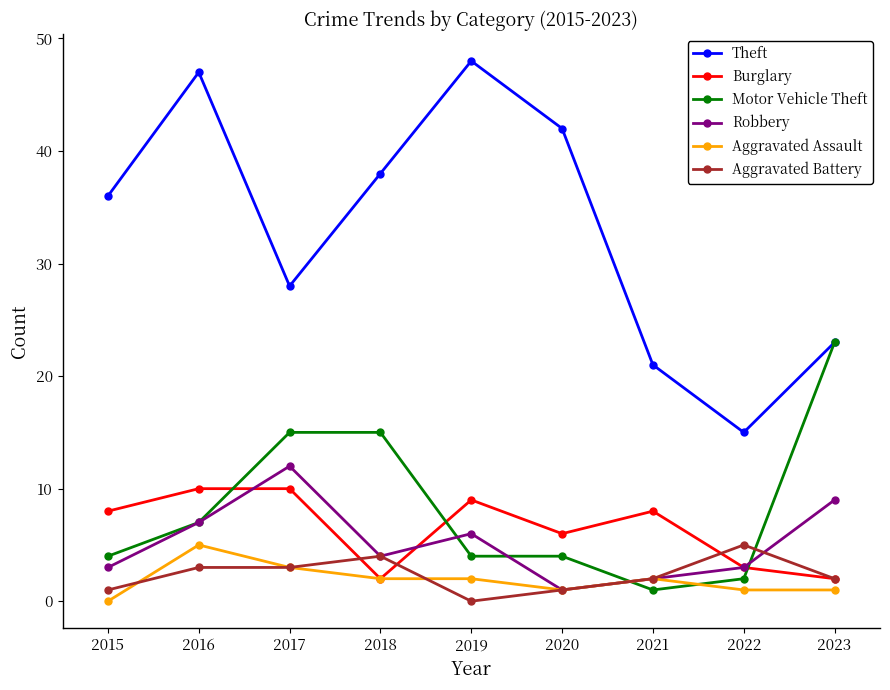

Which series has the widest spread of values?

Theft